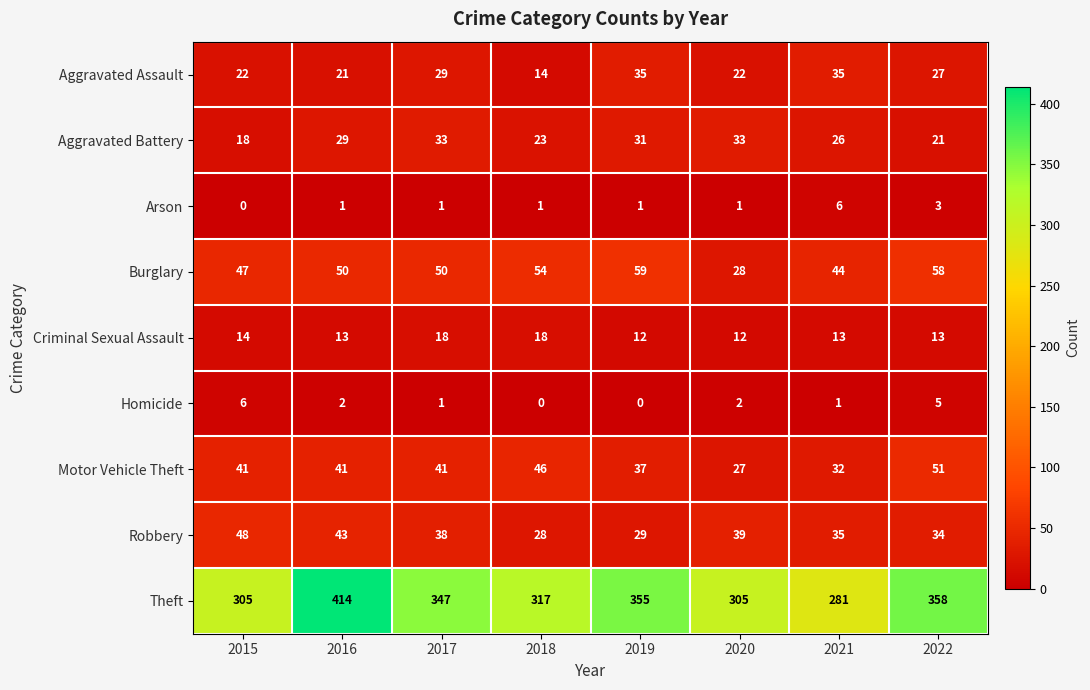

What is the sum of the Criminal Sexual Assault values at 2019 and 2022?

25